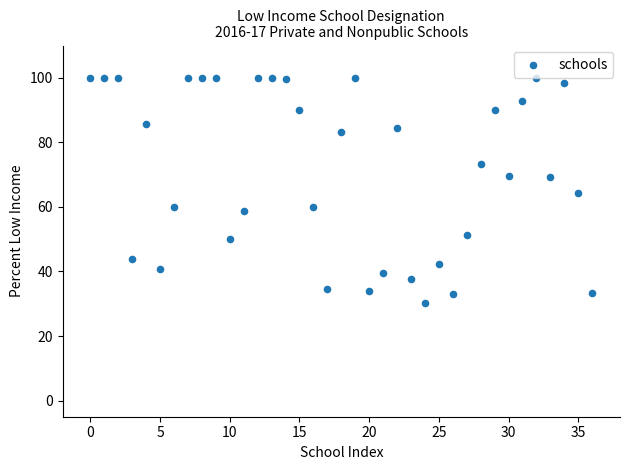

What is the range of Y values (max minus min)?

69.9